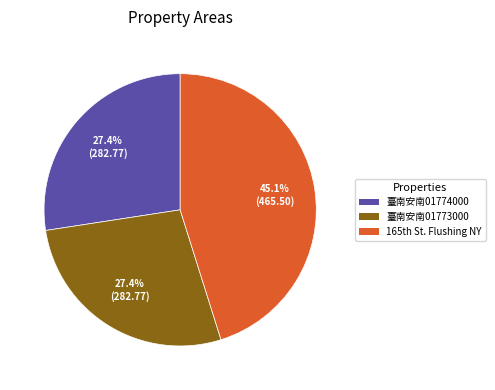

Does 臺南安南01773000 account for over 50% of the chart?

No